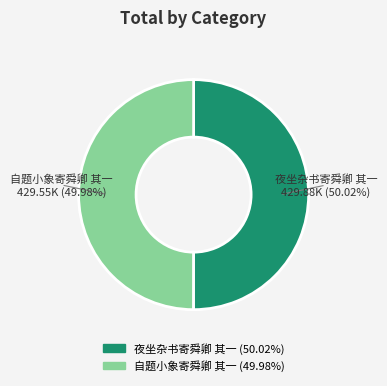

Approximately how many times larger is the value at 夜坐杂书寄舜卿 其一 compared to 自题小象寄舜卿 其一?

1.0